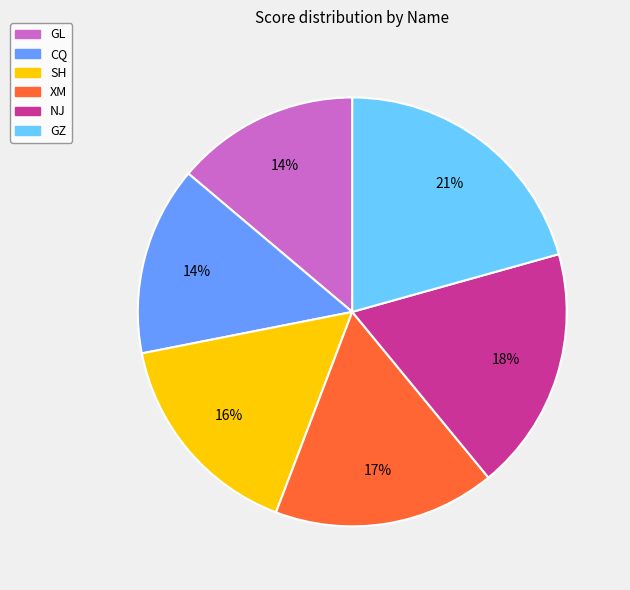

Is there a majority slice in this chart?

No